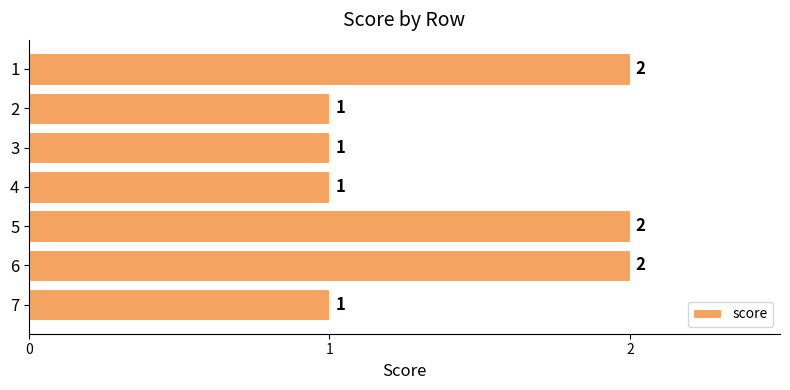

What is the sum of all values?

10